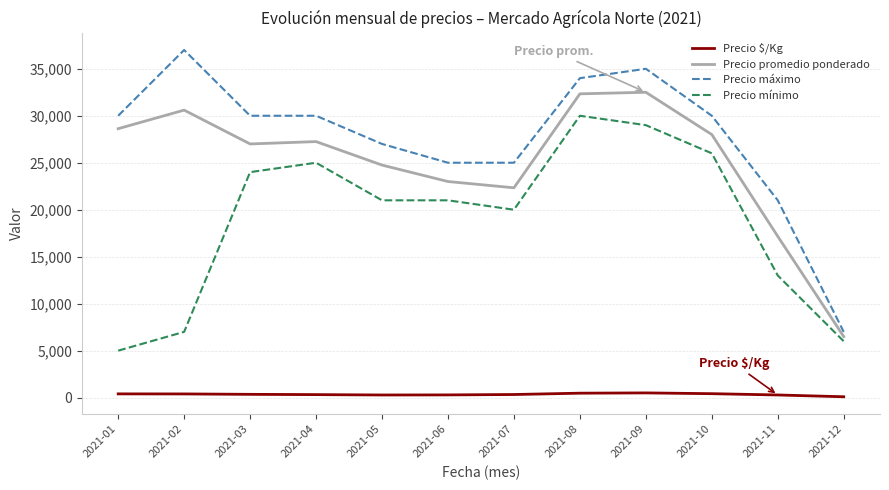

How many lines are shown in the chart?

4